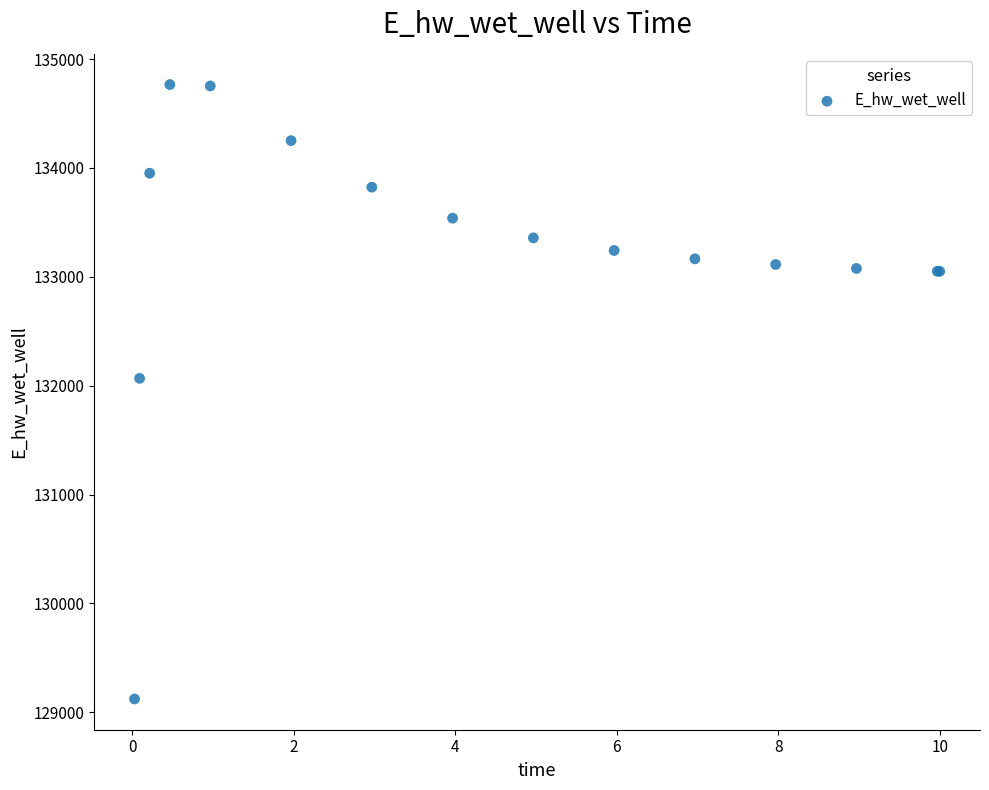

What Y value in the scatter plot is closest to 131943?

132066.7